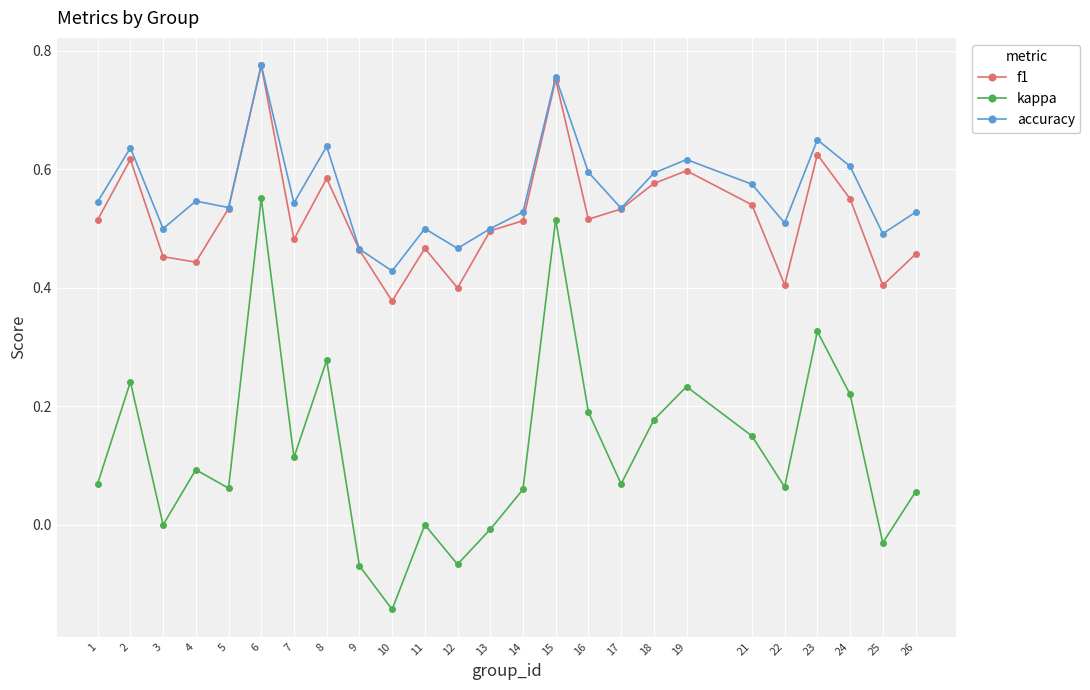

What are all the series names shown in the legend?

f1, kappa, accuracy